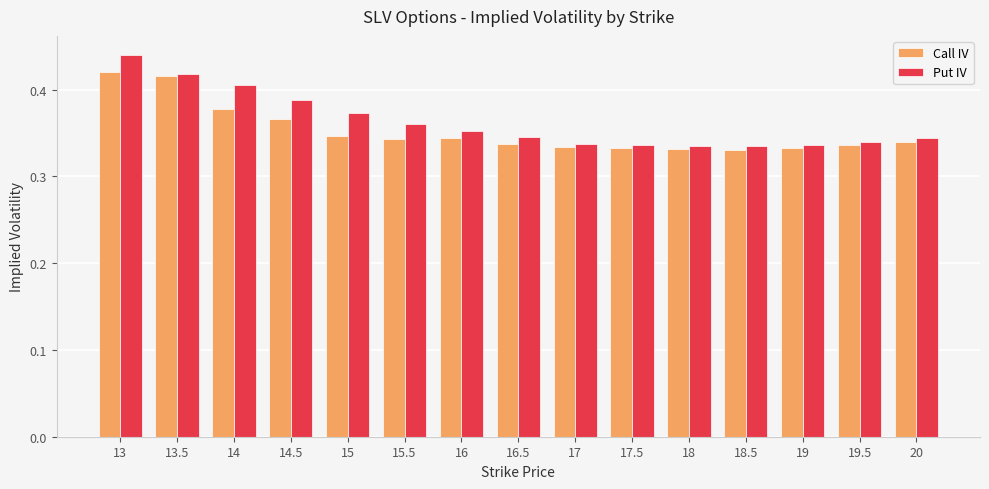

Which series changed the most between 16.5 and 19?

Put IV